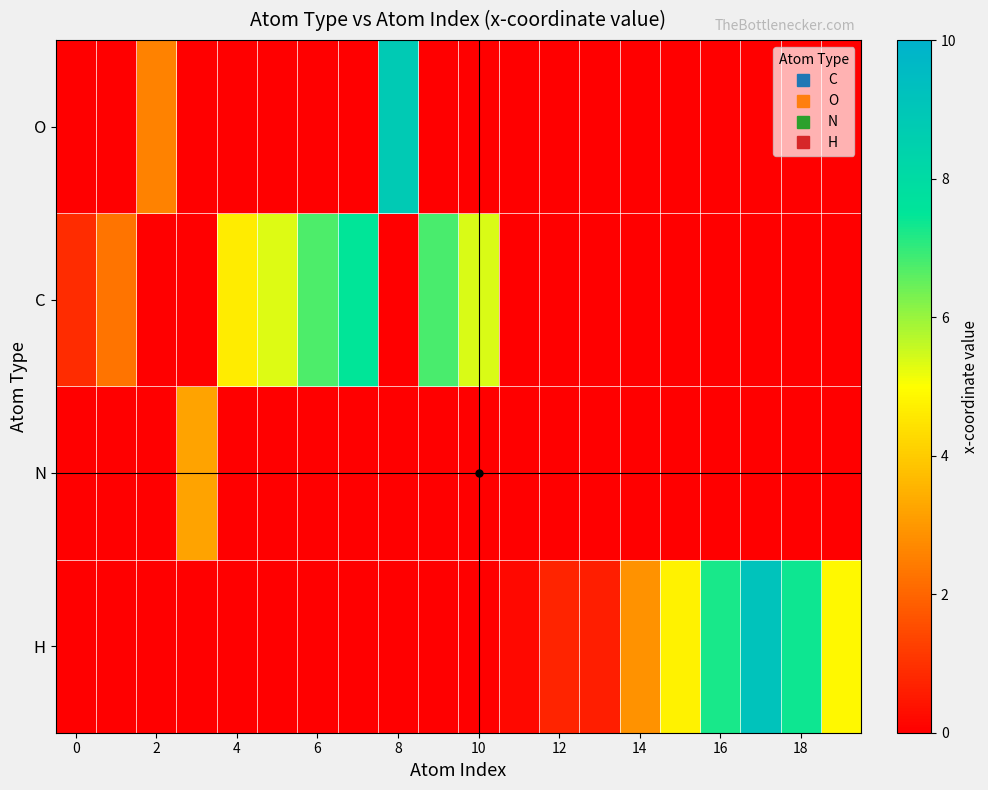

Reading right to left, list all the values displayed in this chart.

H: 4.9	7.4	9.2	7.2	4.8	2.9	0.6	0.7	0.2	0.0	0.0	0.0	0.0	0.0	0.0	0.0	0.0	0.0	0.0	0.0
N: 0.0	0.0	0.0	0.0	0.0	0.0	0.0	0.0	0.0	0.0	0.0	0.0	0.0	0.0	0.0	0.0	3.2	0.0	0.0	0.0
C: 0.0	0.0	0.0	0.0	0.0	0.0	0.0	0.0	0.0	5.4	6.8	0.0	7.5	6.7	5.3	4.6	0.0	0.0	2.3	0.9
O: 0.0	0.0	0.0	0.0	0.0	0.0	0.0	0.0	0.0	0.0	0.0	8.8	0.0	0.0	0.0	0.0	0.0	2.6	0.0	0.0